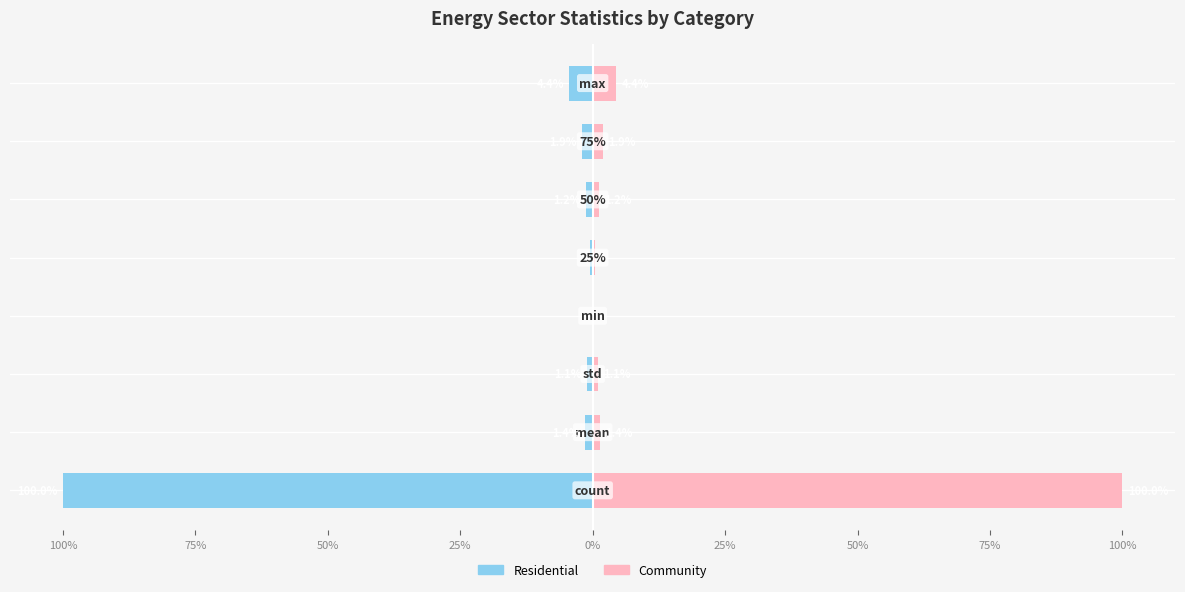

Reading left to right, extract all data points from this chart.

Residential: -100.0	-1.4	-1.1	-0.0	-0.5	-1.2	-1.9	-4.4
Community: 100.0	1.4	1.1	0.0	0.5	1.2	1.9	4.4